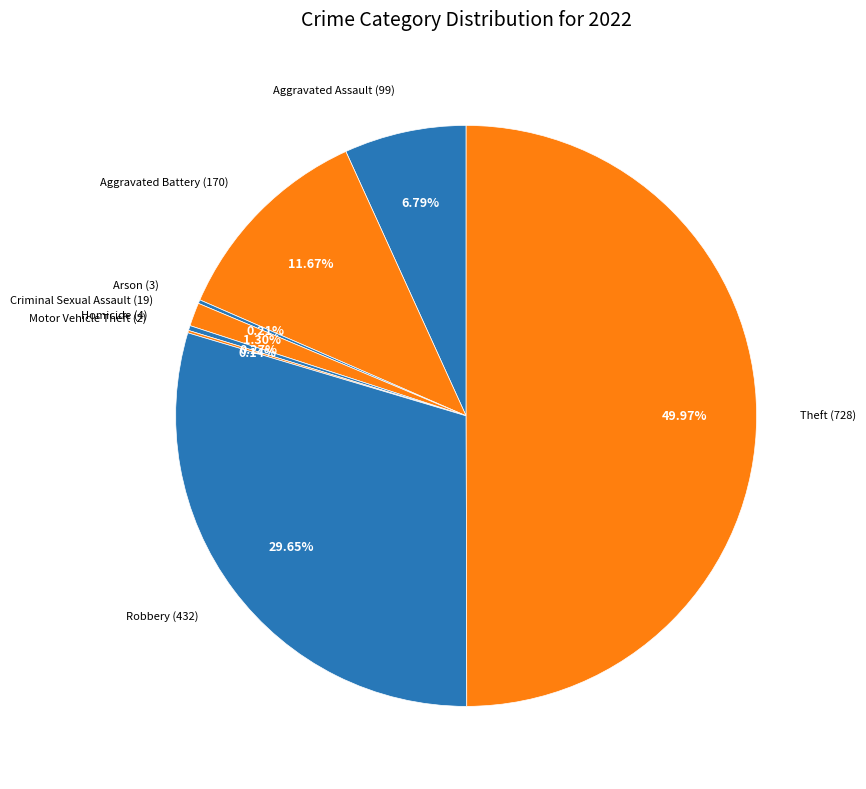

Combined, do Aggravated Battery and Criminal Sexual Assault account for over 50%?

No